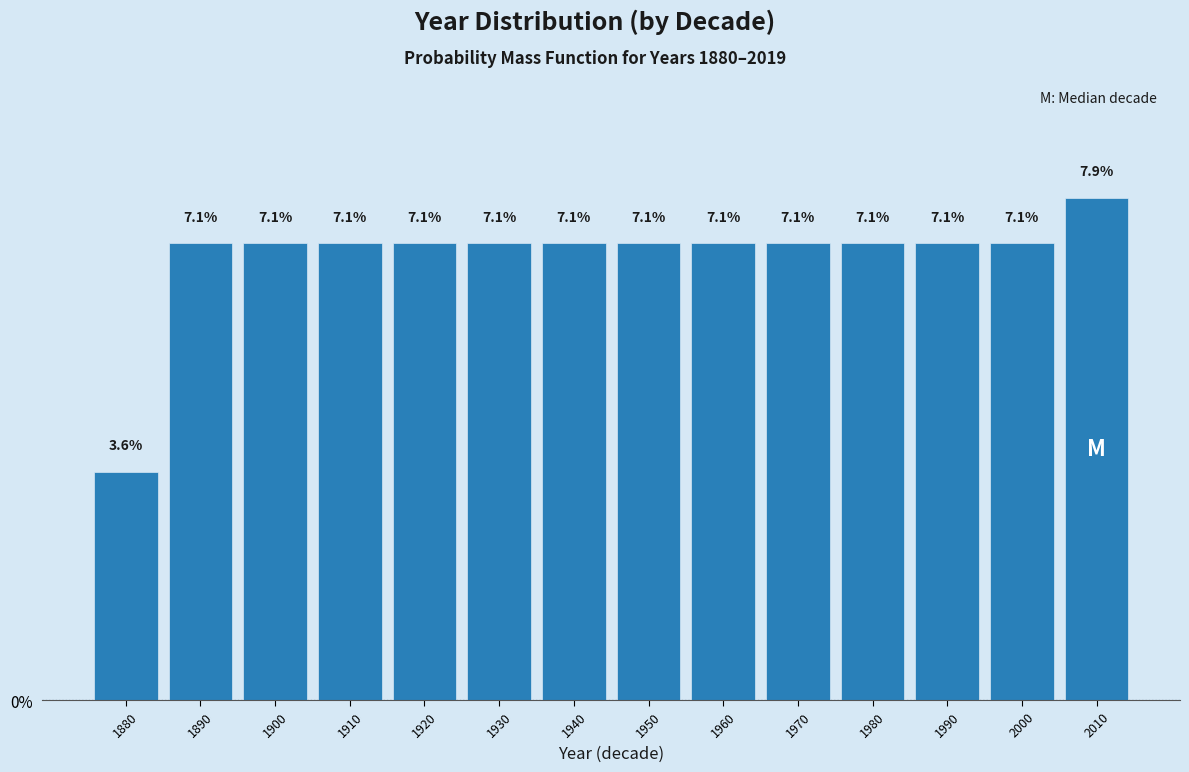

Reading left to right, list every bar in this chart as the range it spans on the x-axis followed by its height.

1875 to 1885: 3.6
1885 to 1895: 7.1
1895 to 1905: 7.1
1905 to 1915: 7.1
1915 to 1925: 7.1
1925 to 1935: 7.1
1935 to 1945: 7.1
1945 to 1955: 7.1
1955 to 1965: 7.1
1965 to 1975: 7.1
1975 to 1985: 7.1
1985 to 1995: 7.1
1995 to 2005: 7.1
2005 to 2015: 7.9